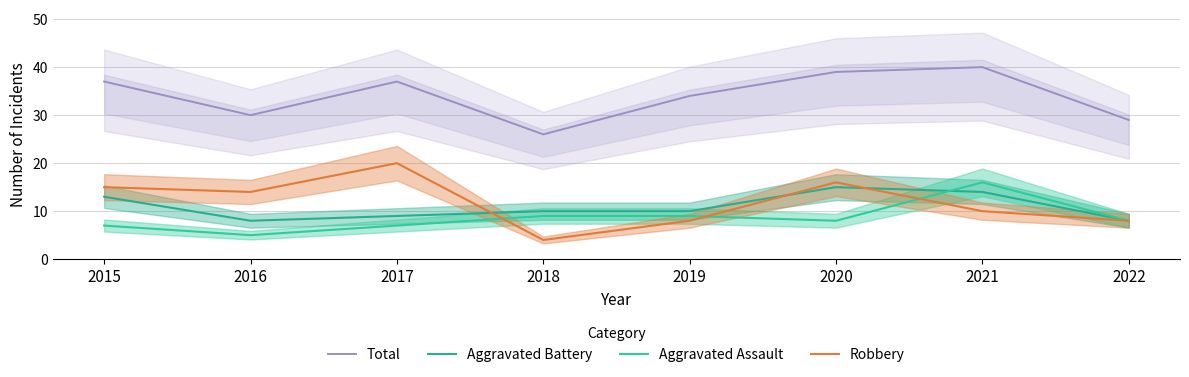

What are all the series names shown in the legend?

Total, Aggravated Battery, Aggravated Assault, Robbery